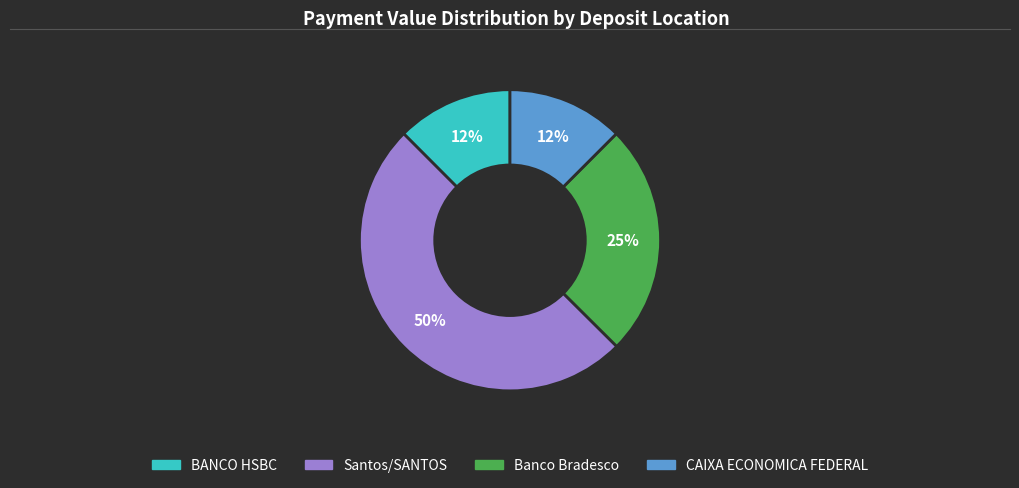

To the nearest percent, what is the difference between the largest and smallest slice percentages?

38%